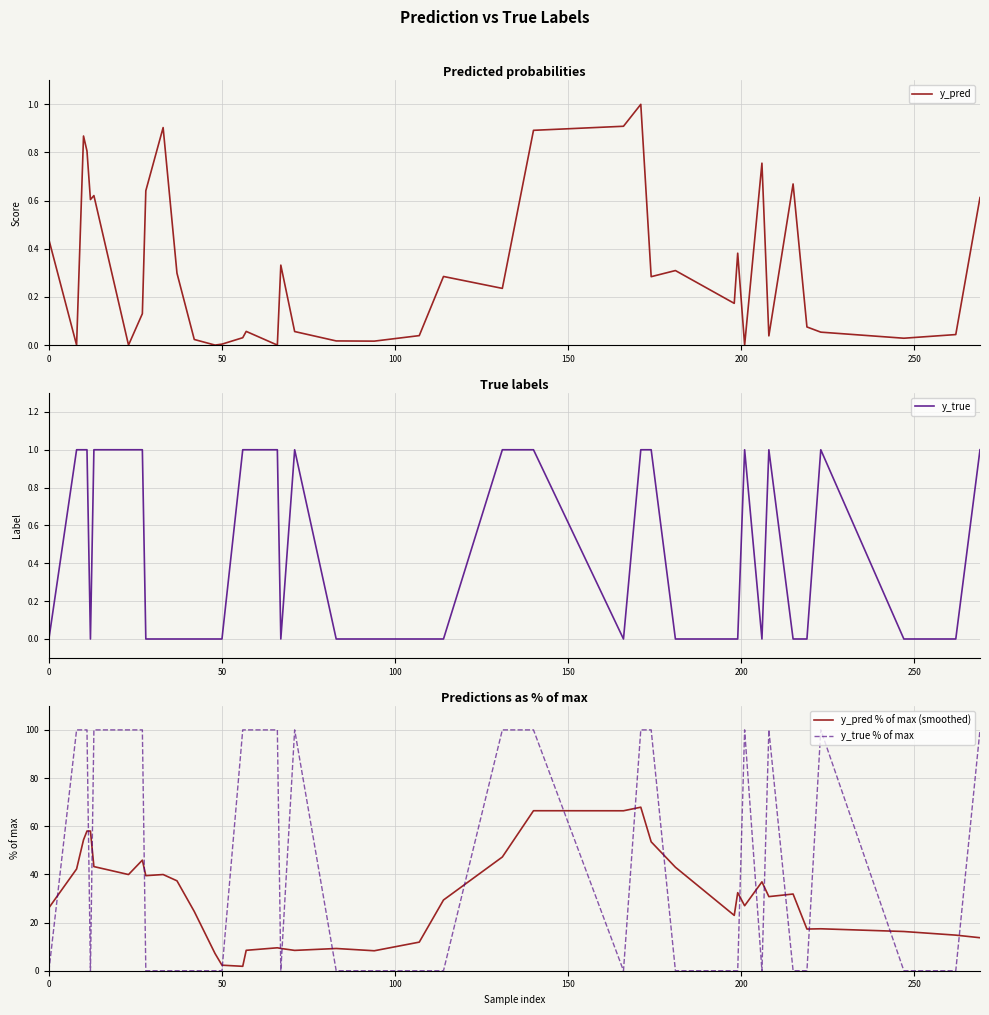

What is the maximum value for y_true % of max?

100.0